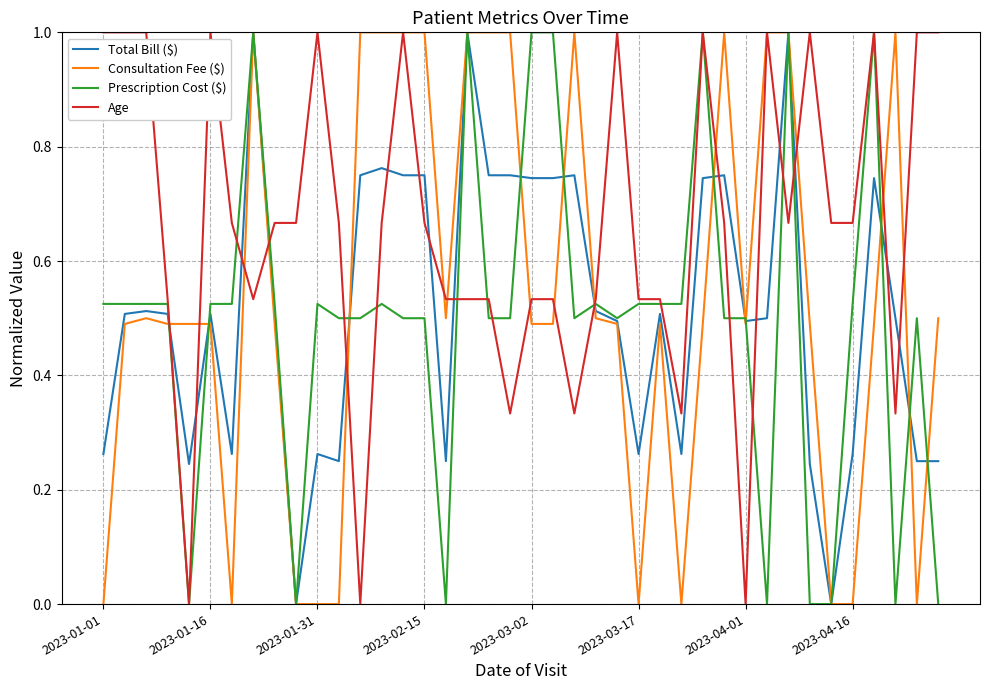

What is the maximum value shown in the chart?

1.0